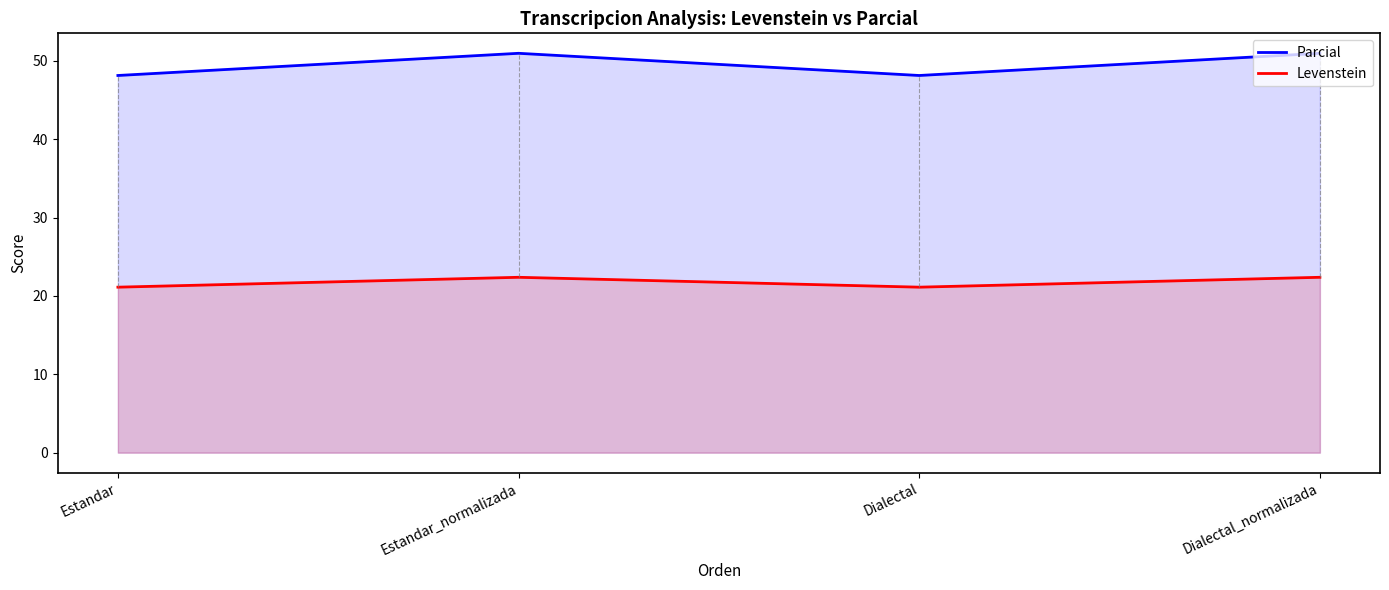

Between Estandar_normalizada and Dialectal_normalizada, which series saw the biggest shift?

Parcial